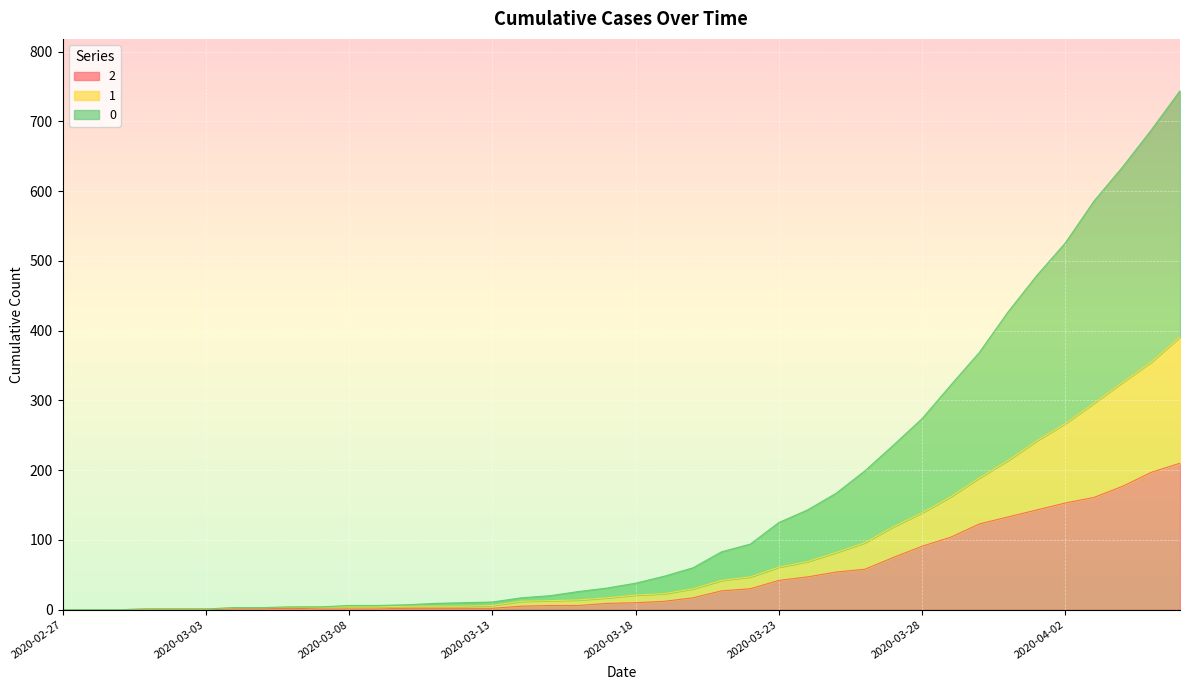

What are all the series names shown in the legend?

2, 1, 0